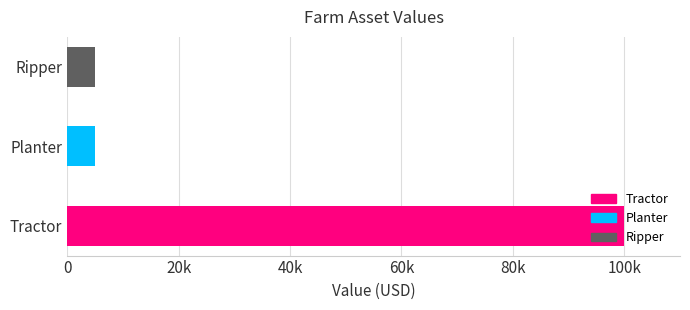

Are the bars horizontal?

Yes